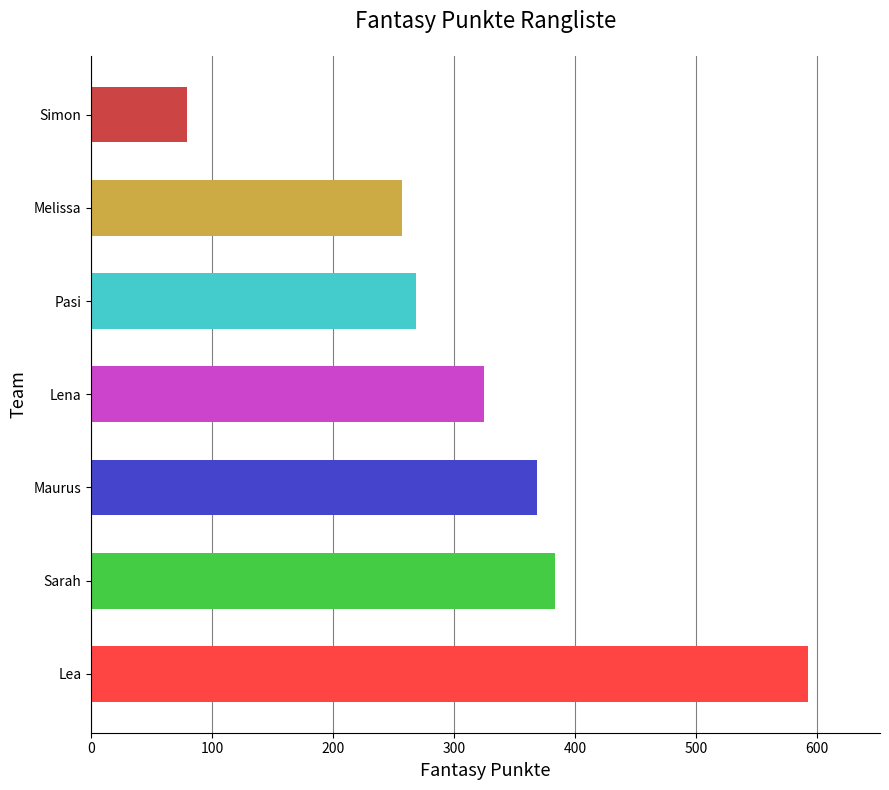

Reading bottom to top, extract all data points from this chart.

Lea=593	Sarah=384	Maurus=369	Lena=325	Pasi=269	Melissa=257	Simon=79